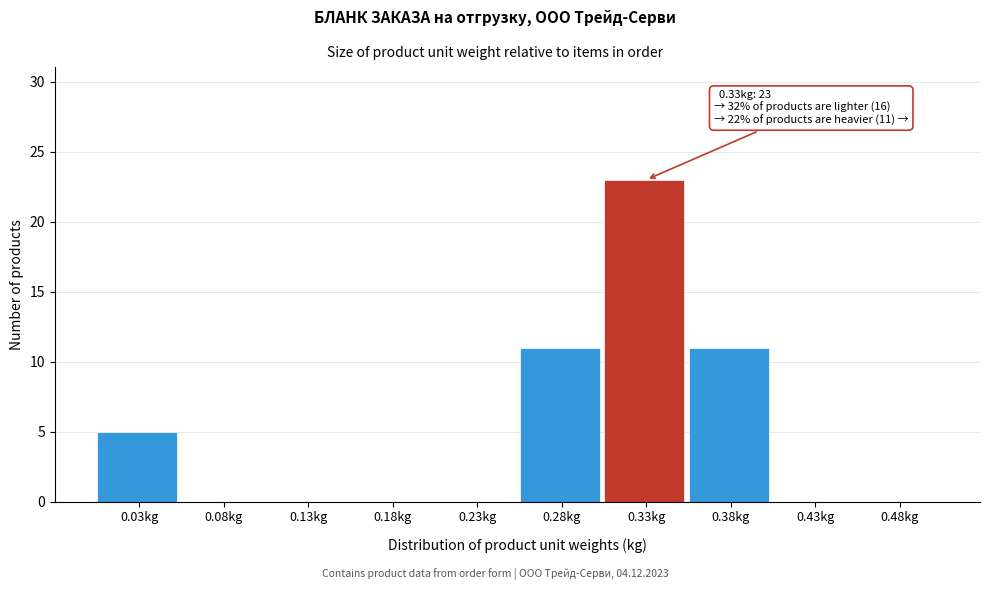

Reading left to right, what are all the values shown in this chart?

0.03kg=5	0.08kg=0	0.13kg=0	0.18kg=0	0.23kg=0	0.28kg=11	0.33kg=23	0.38kg=11	0.43kg=0	0.48kg=0